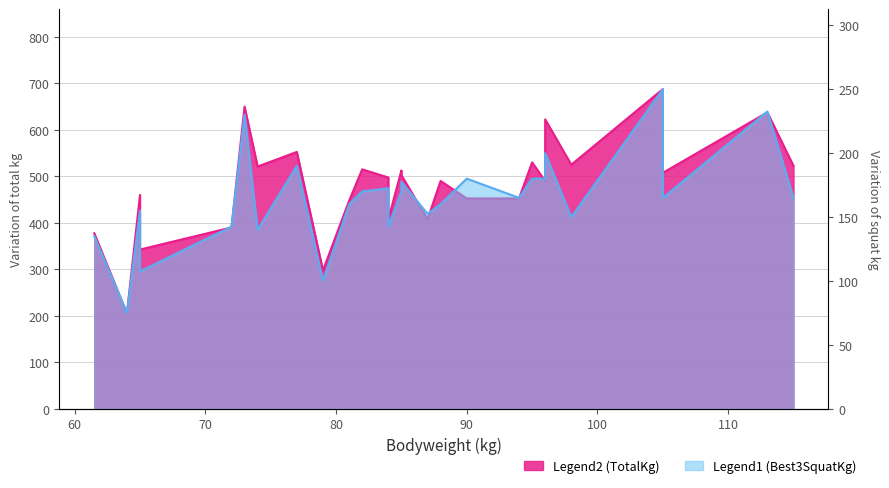

Is the value of Best3SquatKg at 90 greater than the value of TotalKg at 85?

No